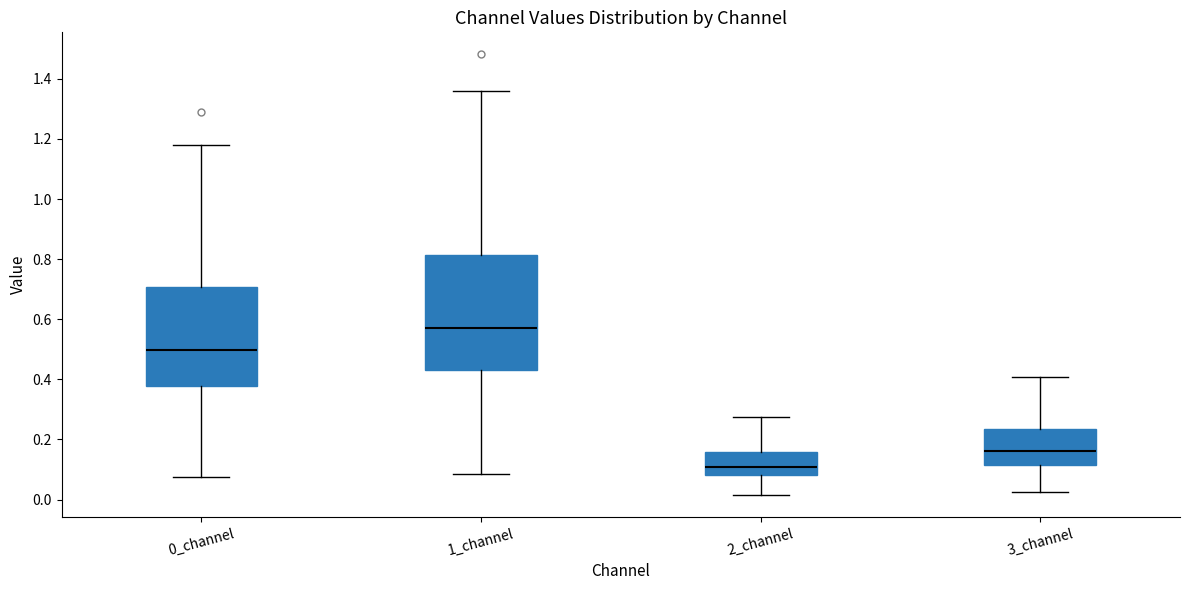

Which box is the tallest, from its lower edge to its upper edge?

1_channel